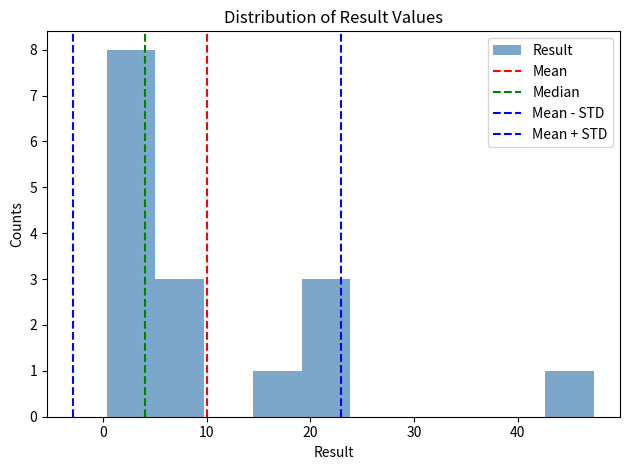

Over which range of the x-axis is the bar tallest?

0 to 5